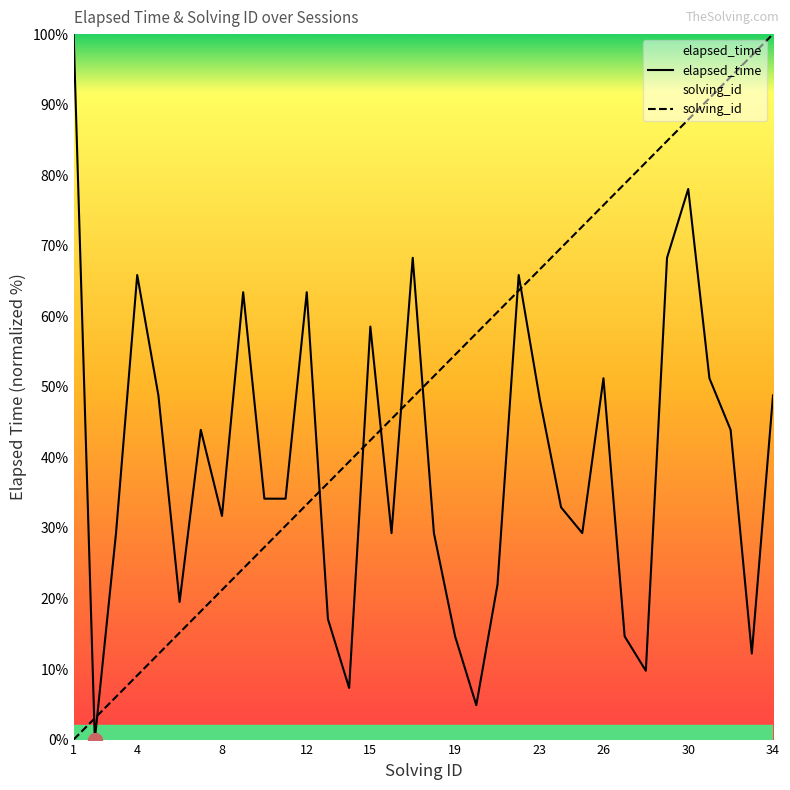

Reading left to right, list all the values displayed in this chart.

elapsed_time: 1=100.0	2=0.0	3=29.3	4=65.9	5=48.8	6=19.5	7=43.9	8=31.7	9=63.4	10=34.1	11=34.1	12=63.4	13=17.1	14=7.3	15=58.5	16=29.3	17=68.3	18=29.3	19=14.6	20=4.9	21=22.0	22=65.9	23=48.2	24=32.9	25=29.3	26=51.2	27=14.6	28=9.8	29=68.3	30=78.0	31=51.2	32=43.9	33=12.2	34=48.8
solving_id: 1=0.0	2=3.0	3=6.1	4=9.1	5=12.1	6=15.2	7=18.2	8=21.2	9=24.2	10=27.3	11=30.3	12=33.3	13=36.4	14=39.4	15=42.4	16=45.5	17=48.5	18=51.5	19=54.5	20=57.6	21=60.6	22=63.6	23=66.7	24=69.7	25=72.7	26=75.8	27=78.8	28=81.8	29=84.8	30=87.9	31=90.9	32=93.9	33=97.0	34=100.0